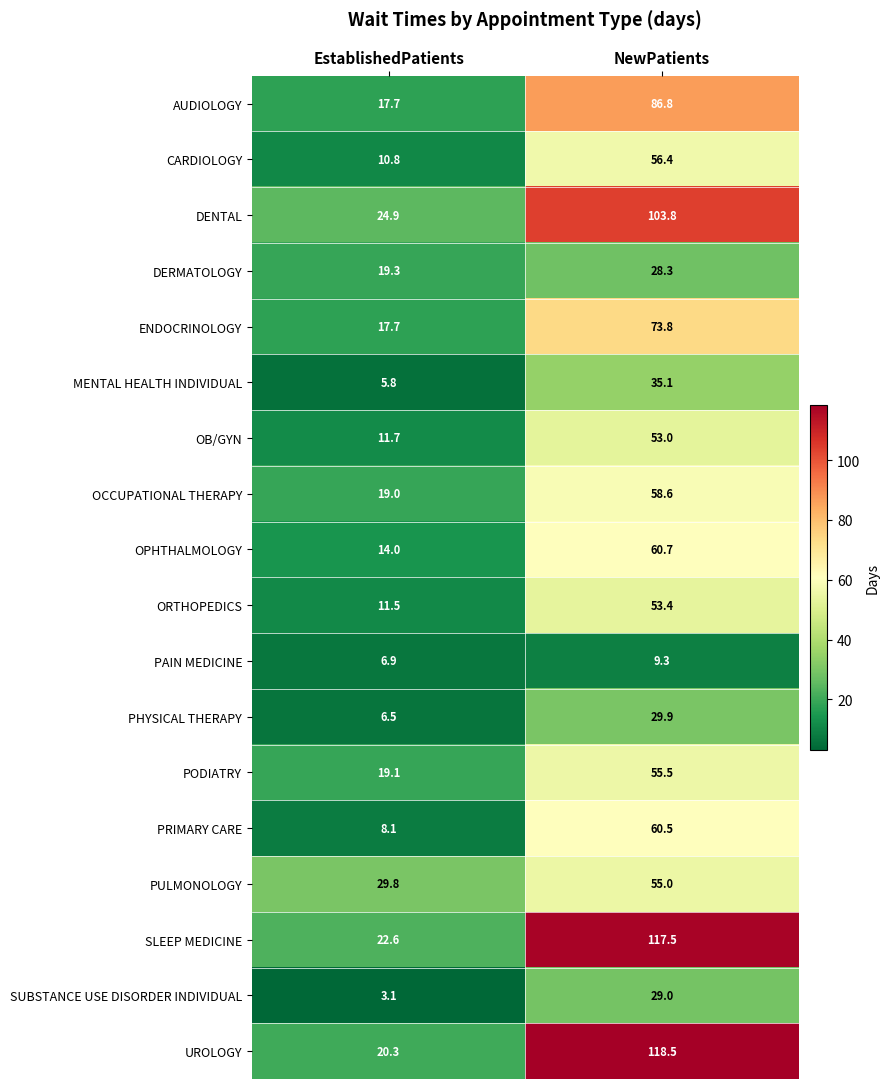

Is it true that UROLOGY equals 193.0 at NewPatients?

False